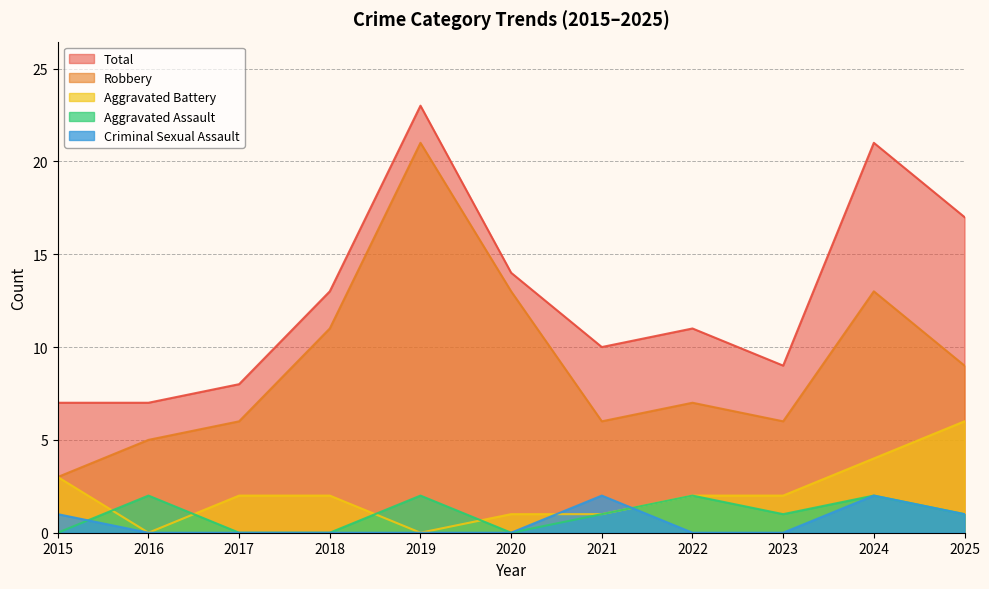

True or false: Robbery and Total intersect in this chart.

False